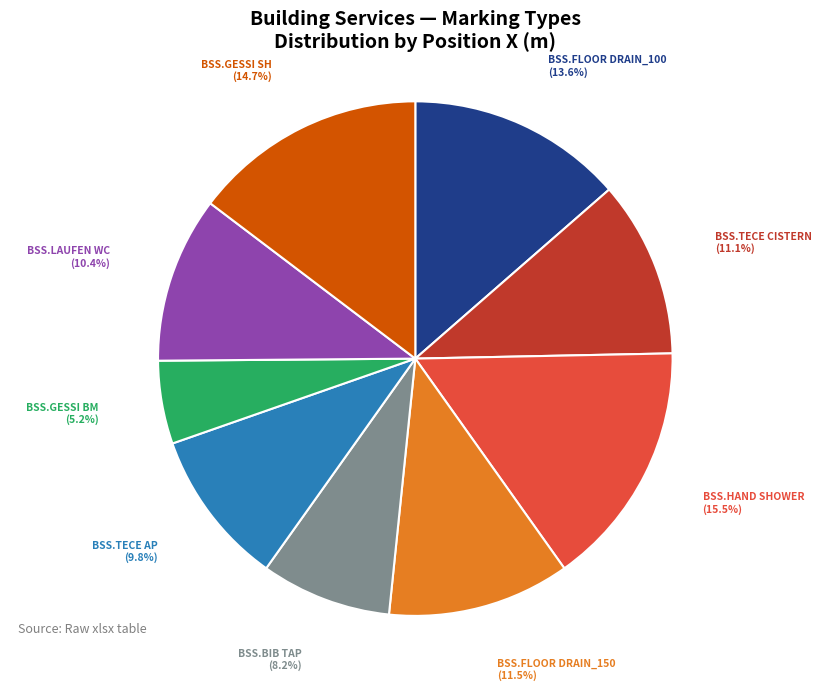

Between BSS.LAUFEN WC (10.4%) and BSS.FLOOR DRAIN_100 (13.6%), which is larger?

BSS.FLOOR DRAIN_100 (13.6%)